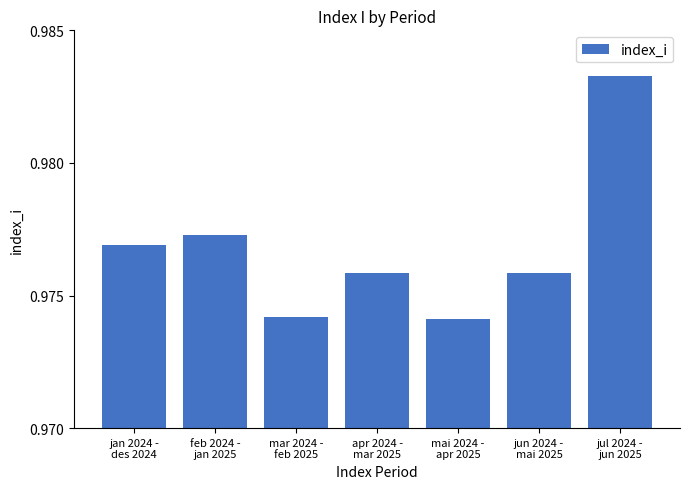

How many values are between 0 and 1?

7